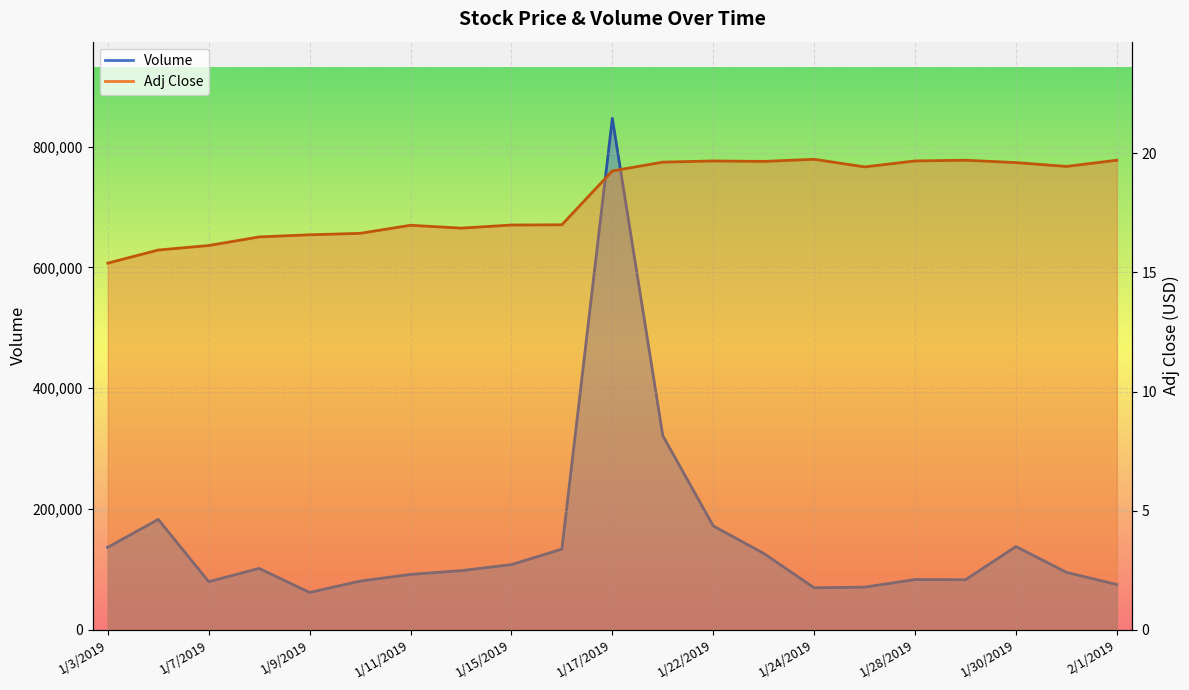

Is the value of Adj Close at 1/11/2019 greater than the value of Volume at 1/14/2019?

No